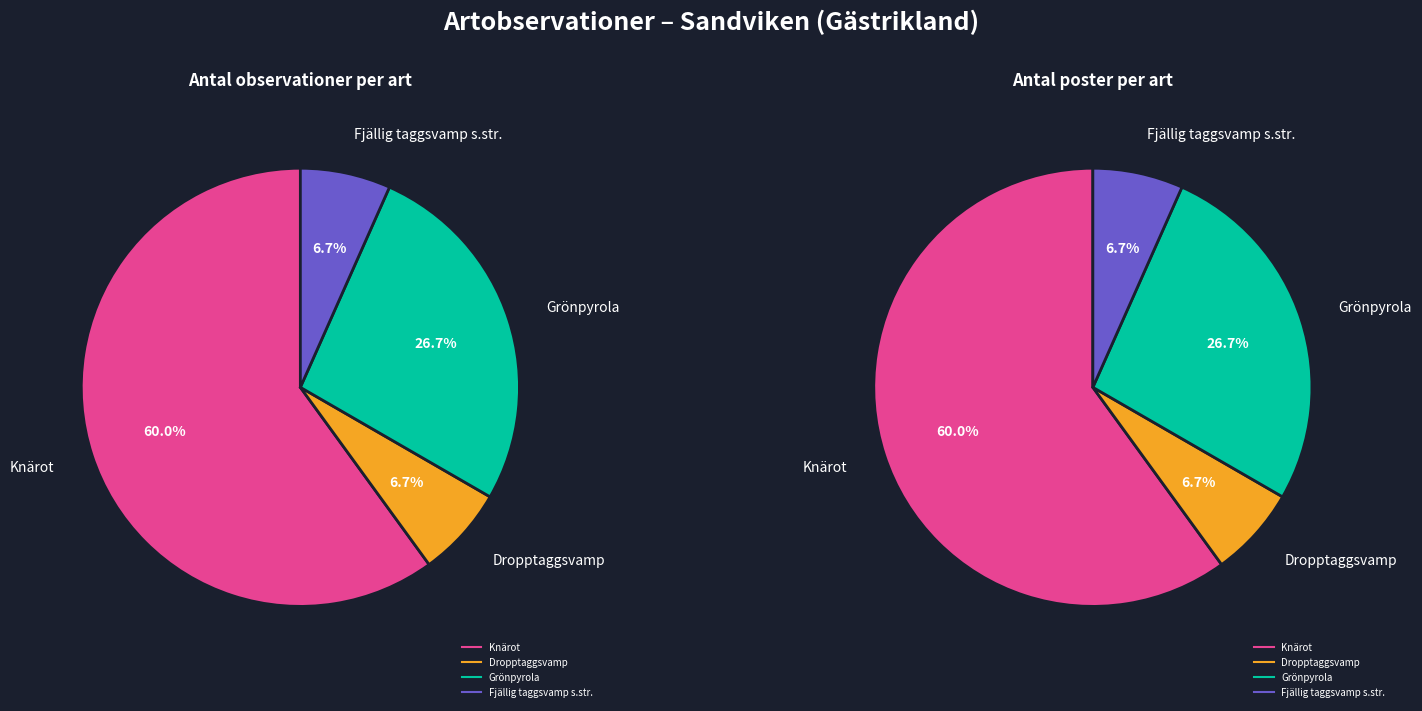

To the nearest percent, what is the average slice percentage?

25%